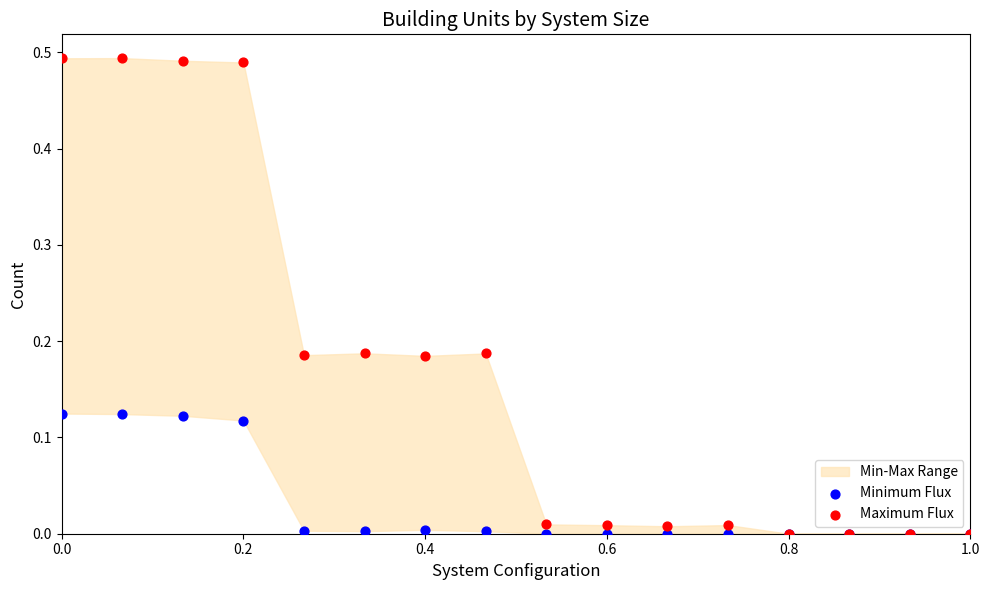

Which series reaches the maximum Y coordinate?

Maximum Flux